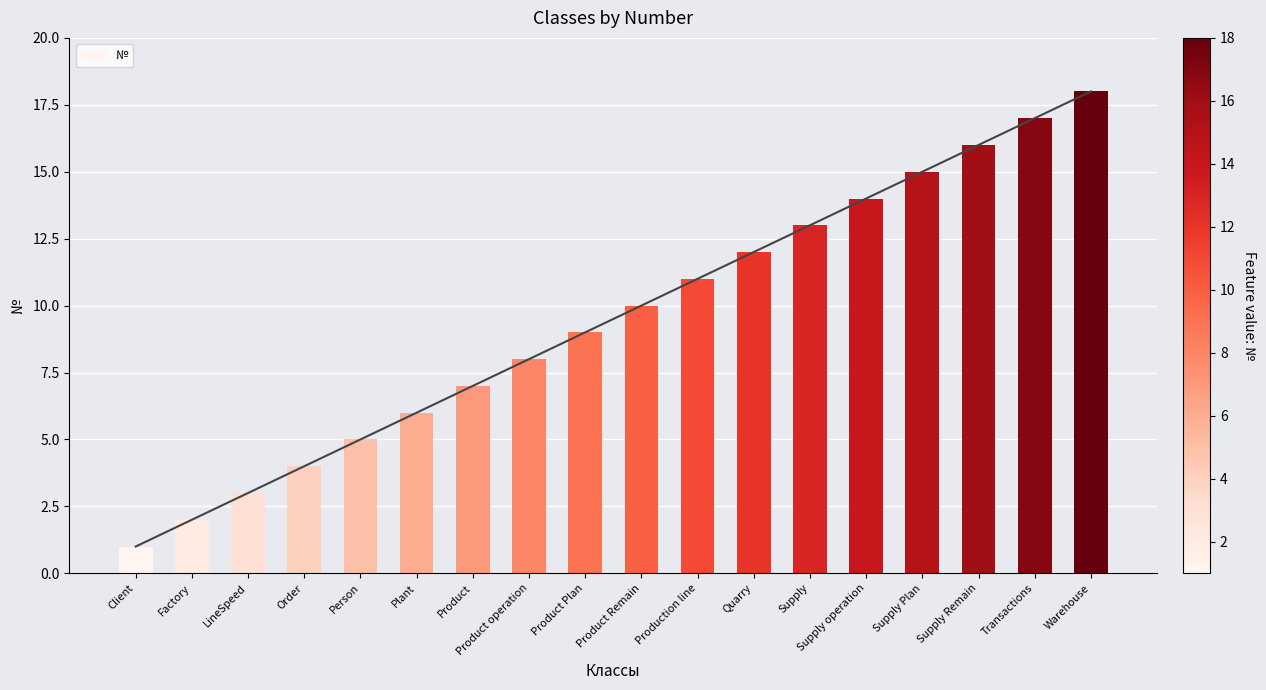

List the labels in order of value, largest first.

Warehouse, Transactions, Supply Remain, Supply Plan, Supply operation, Supply, Quarry, Production line, Product Remain, Product Plan, Product operation, Product, Plant, Person, Order, LineSpeed, Factory, Client